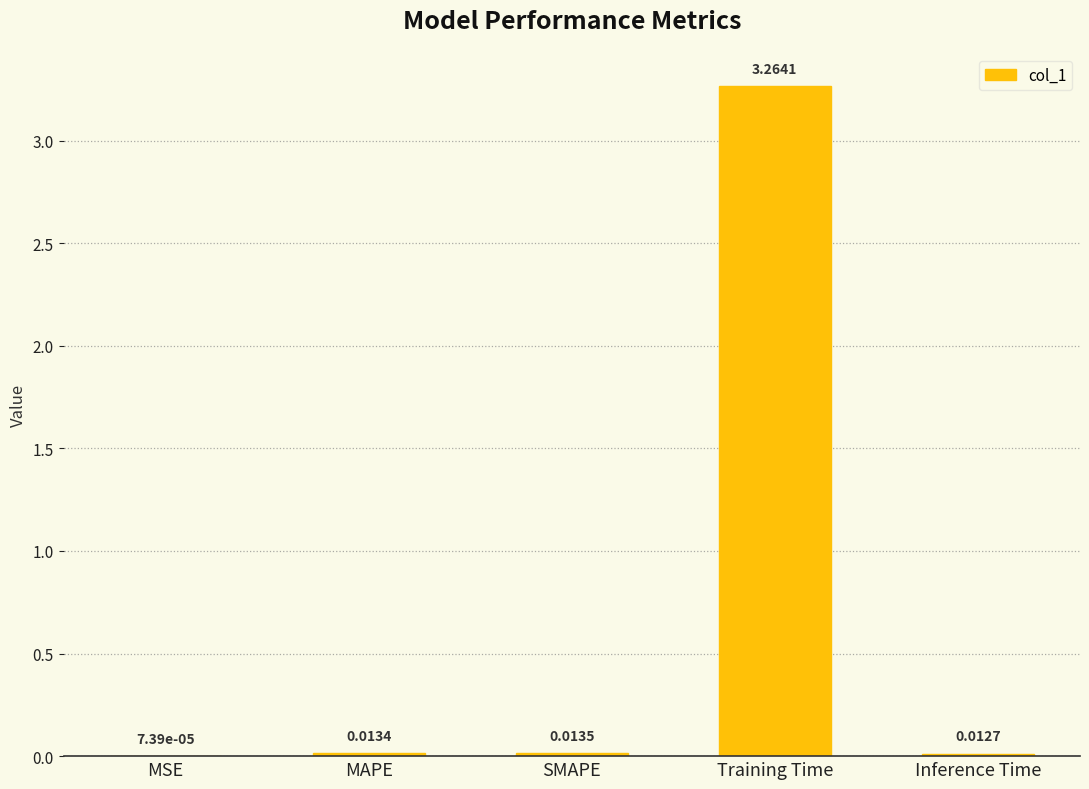

Between SMAPE and Training Time, which is larger?

Training Time